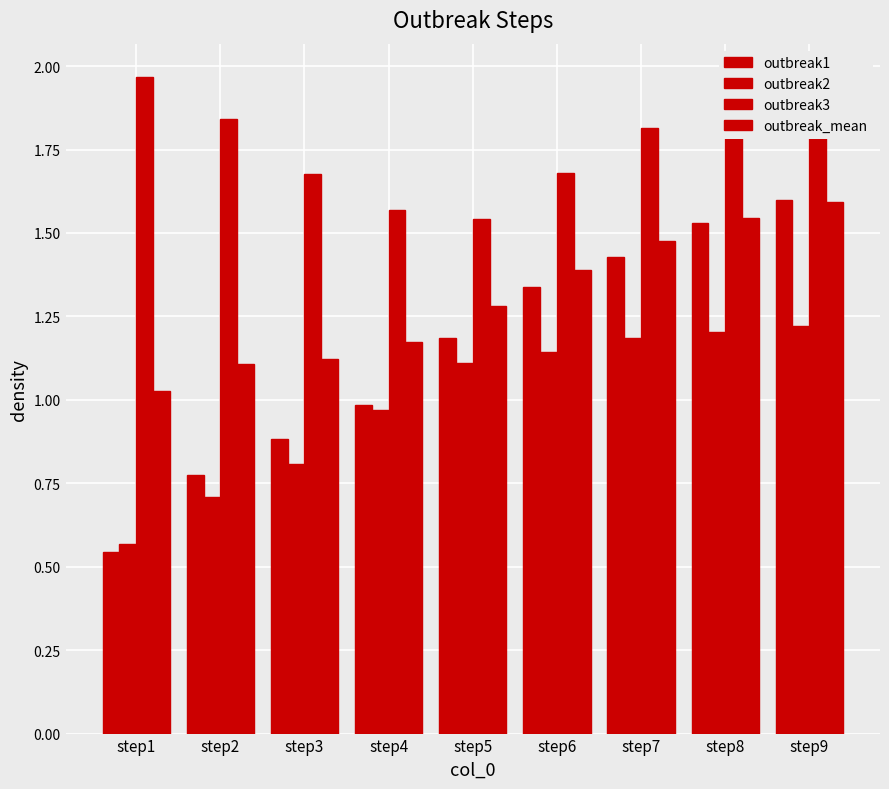

How many groups of bars are there?

9